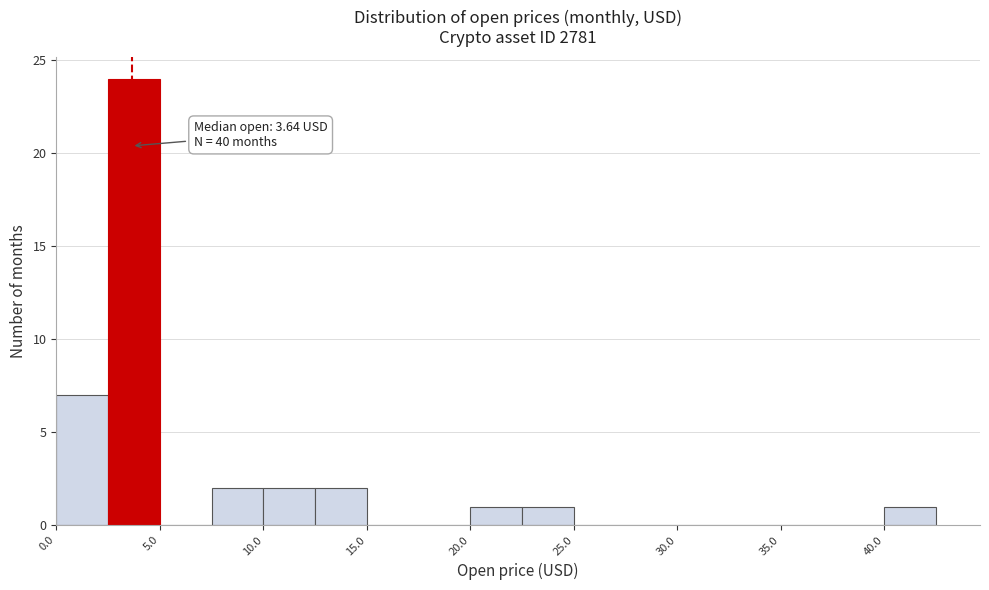

Over which range of the x-axis is the bar tallest?

2.5 to 5.0